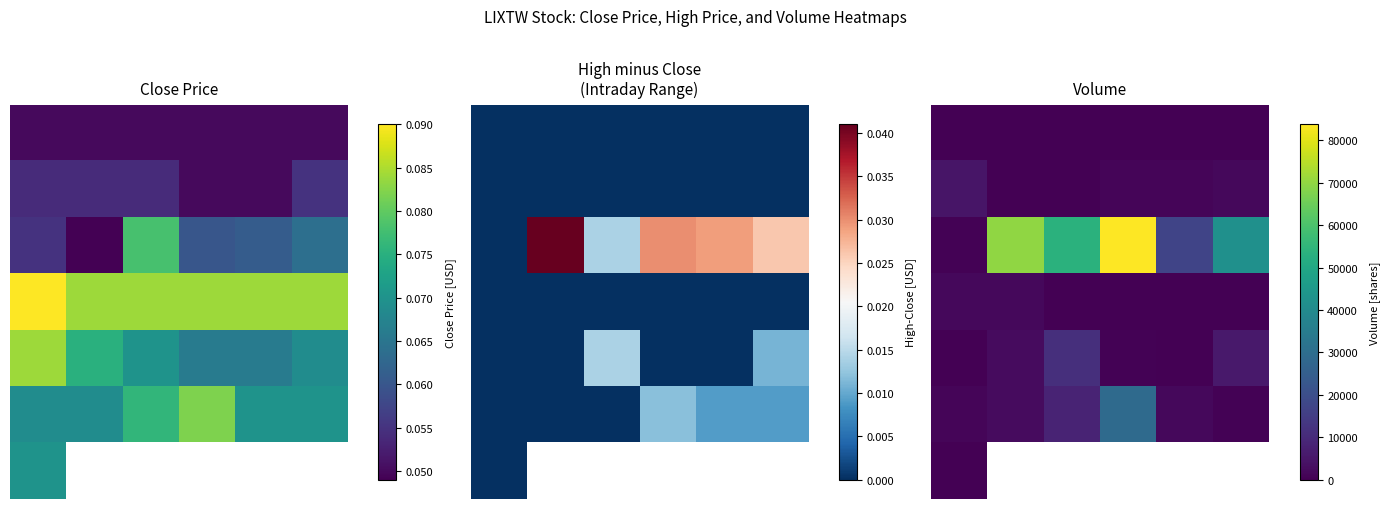

Is it true that 2 equals 53600.0 at 2?

True